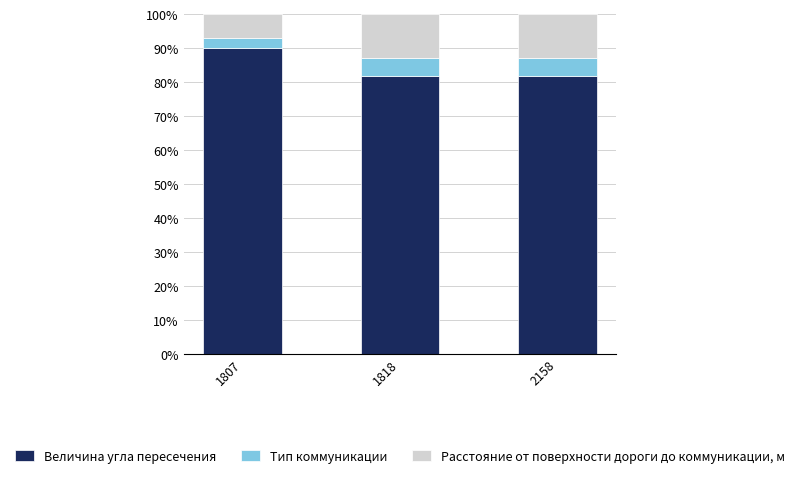

How many series are shown in this chart?

3